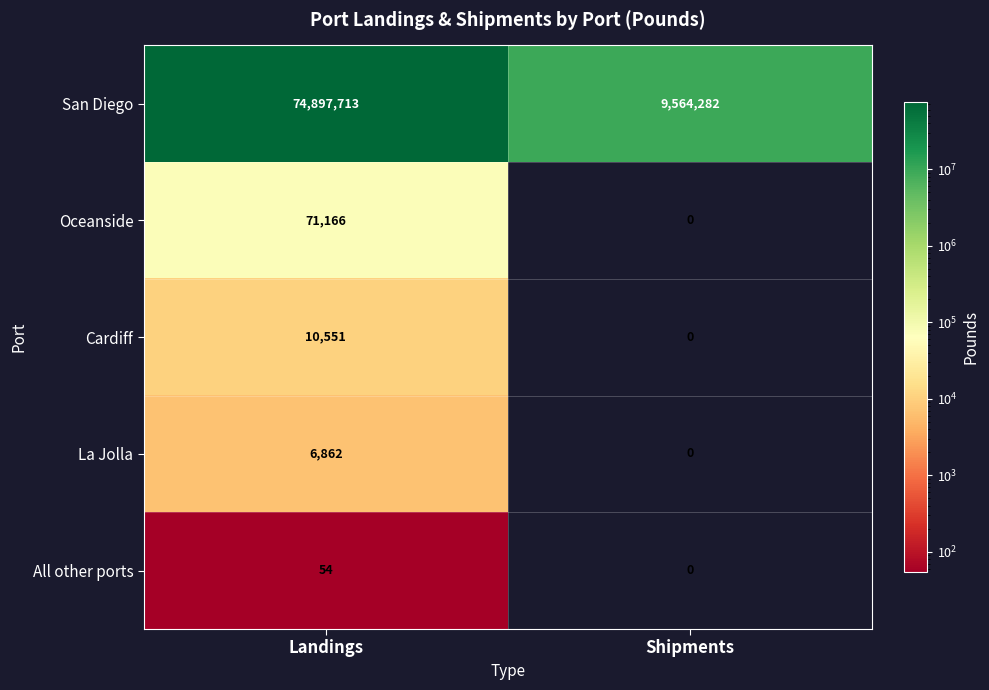

What is the approximate value of All other ports at Landings?

54